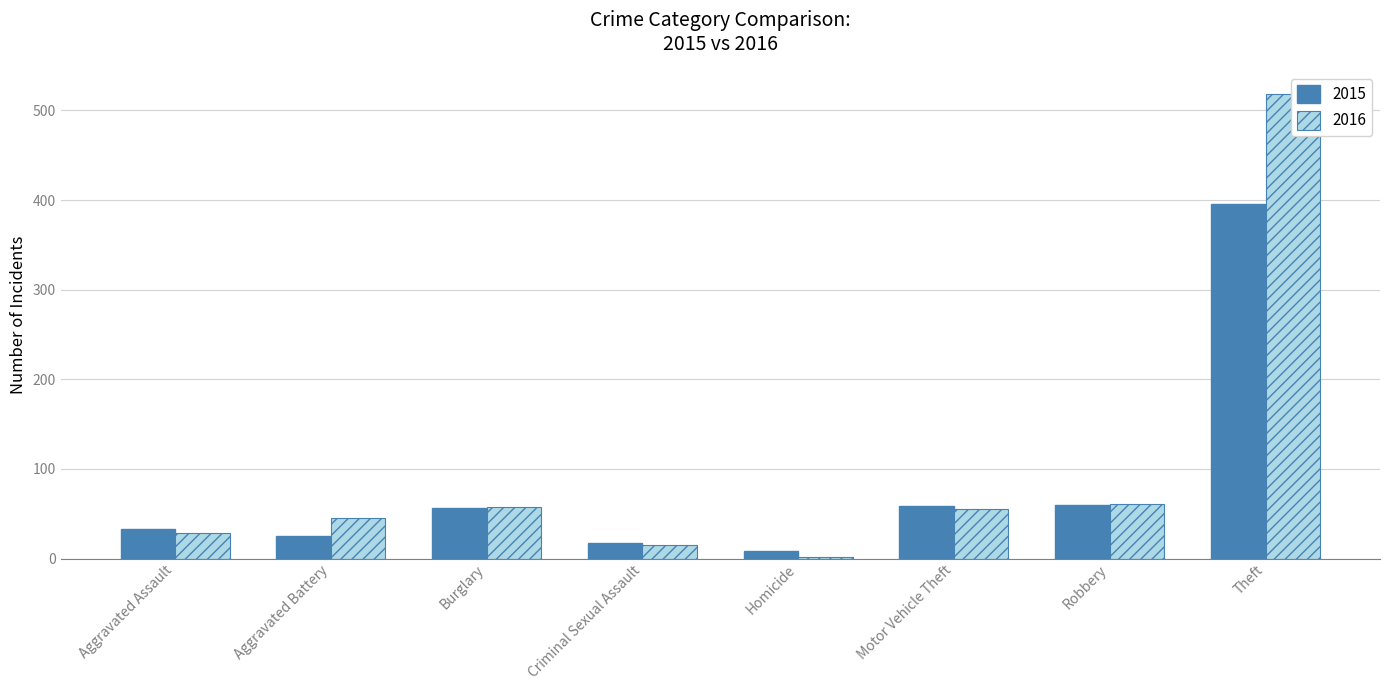

What is the label of the 3rd bar from the right?

Motor Vehicle Theft